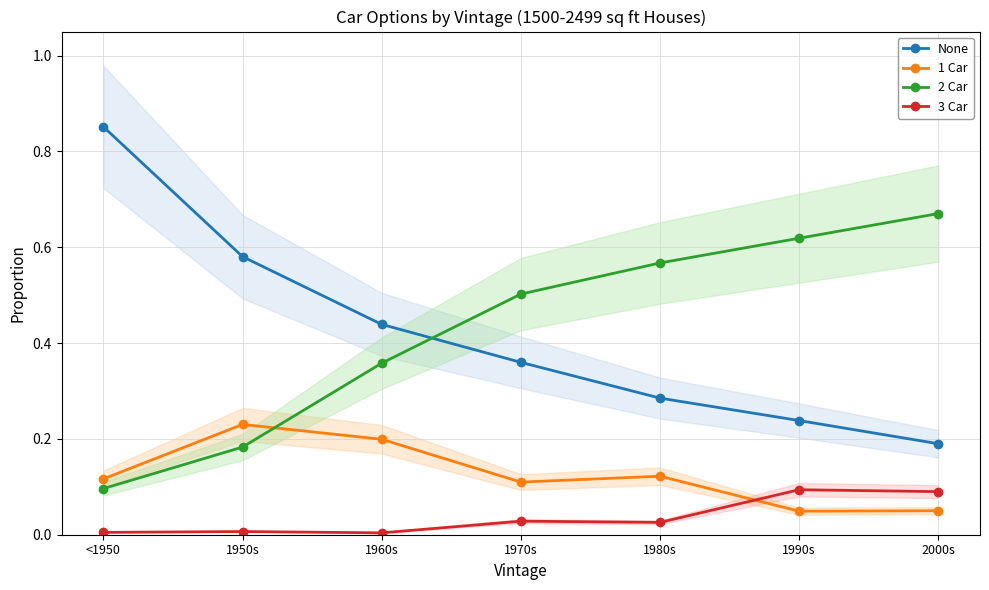

Which has a higher value, 2000s or 1990s?

1990s